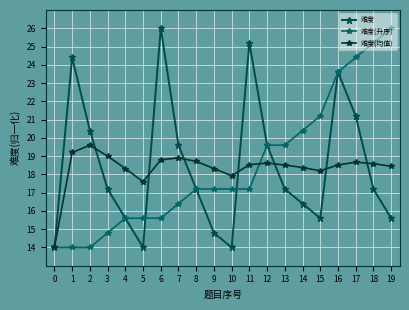

Which series has the largest total across all categories?

难度